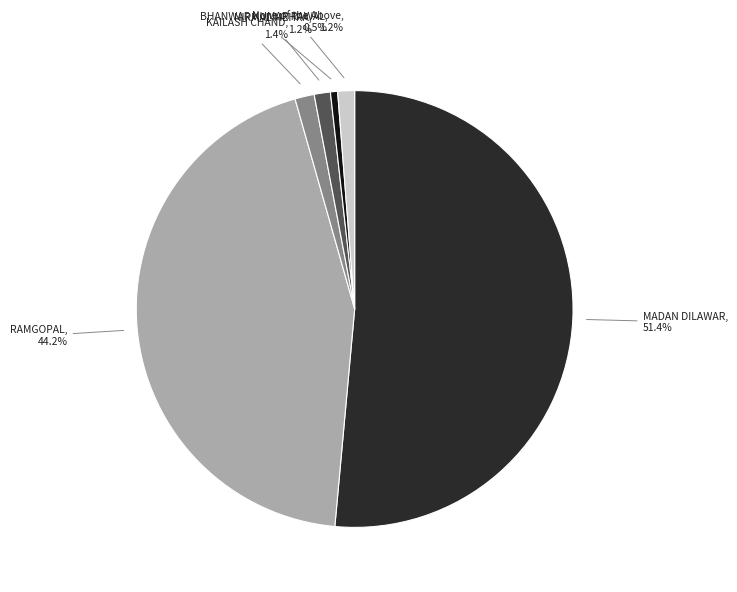

Which slice represents more than half of the pie?

MADAN DILAWAR